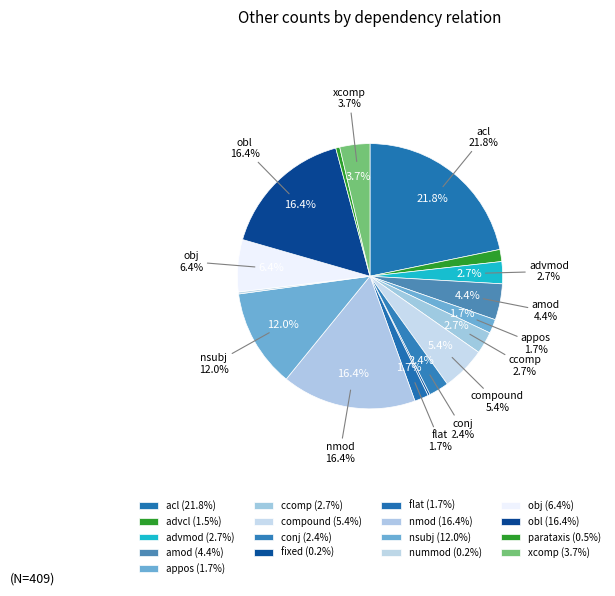

To the nearest percent, what is the combined percentage of obl and advmod?

19%